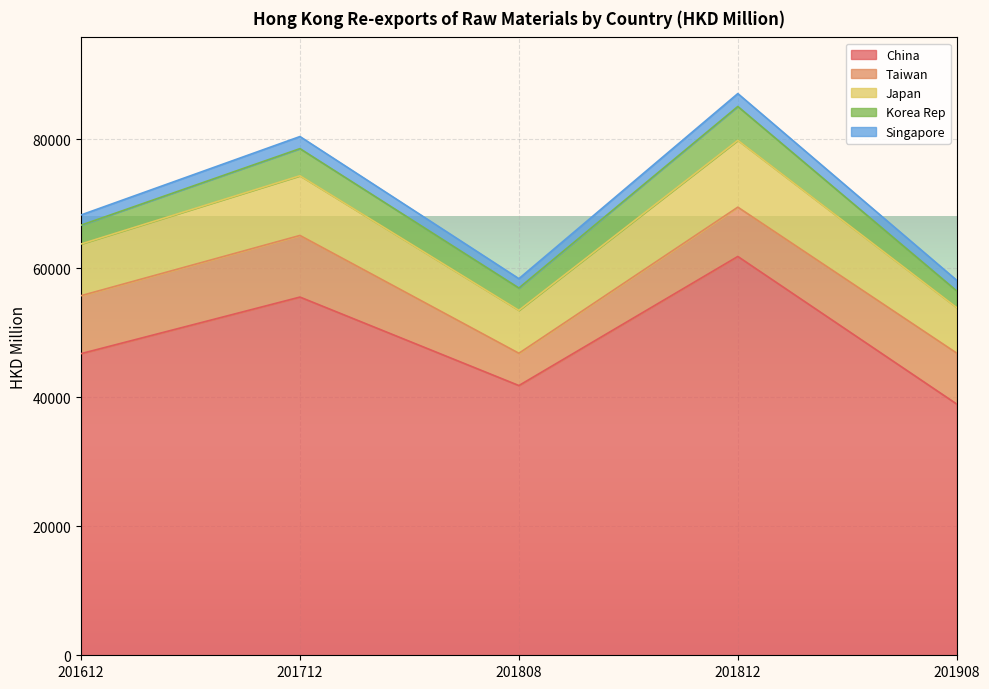

How many values in the Taiwan series exceed 7892?

3